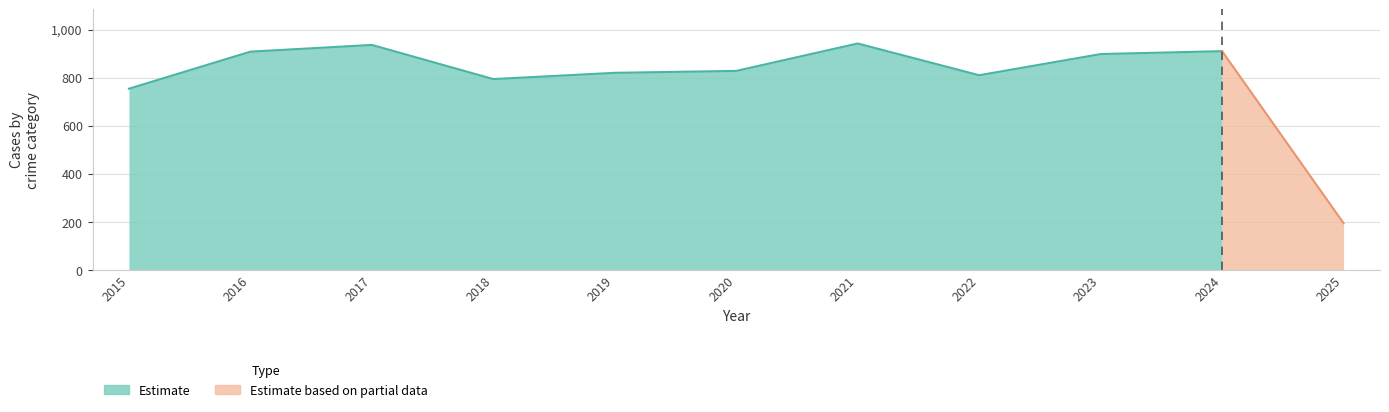

True or false: Homicide has a value of 45 at 2019.

False